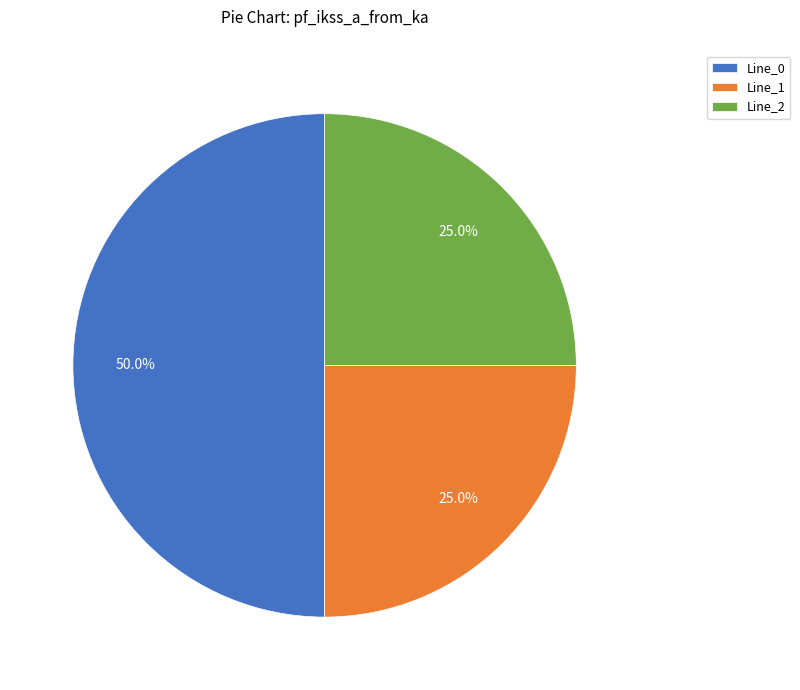

Is it true that Line_0 is 50% of the pie?

True